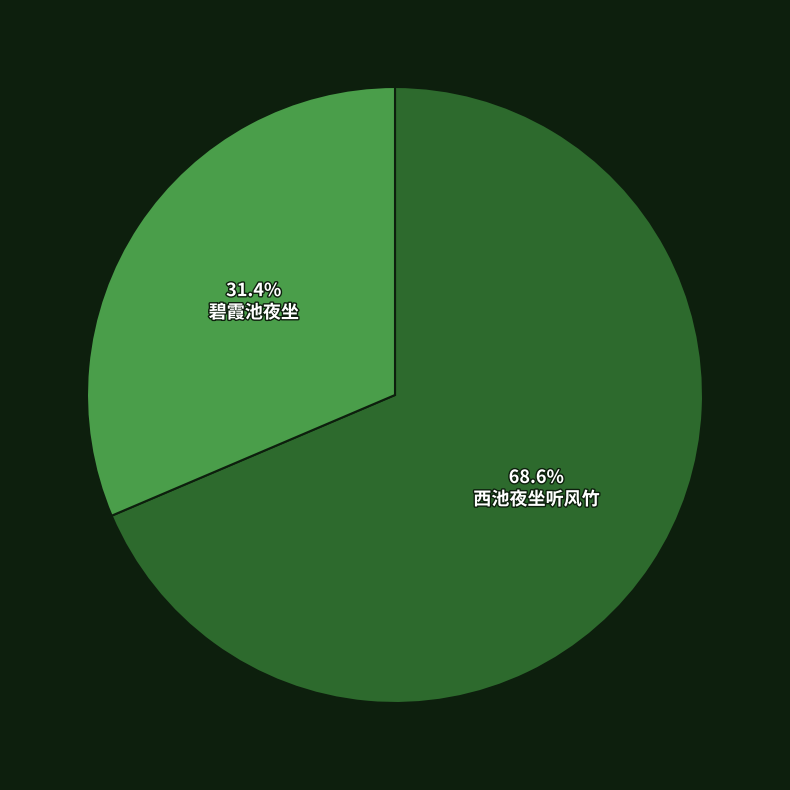

What percentage is the 西池夜坐听风竹 slice, to the nearest percent?

69%